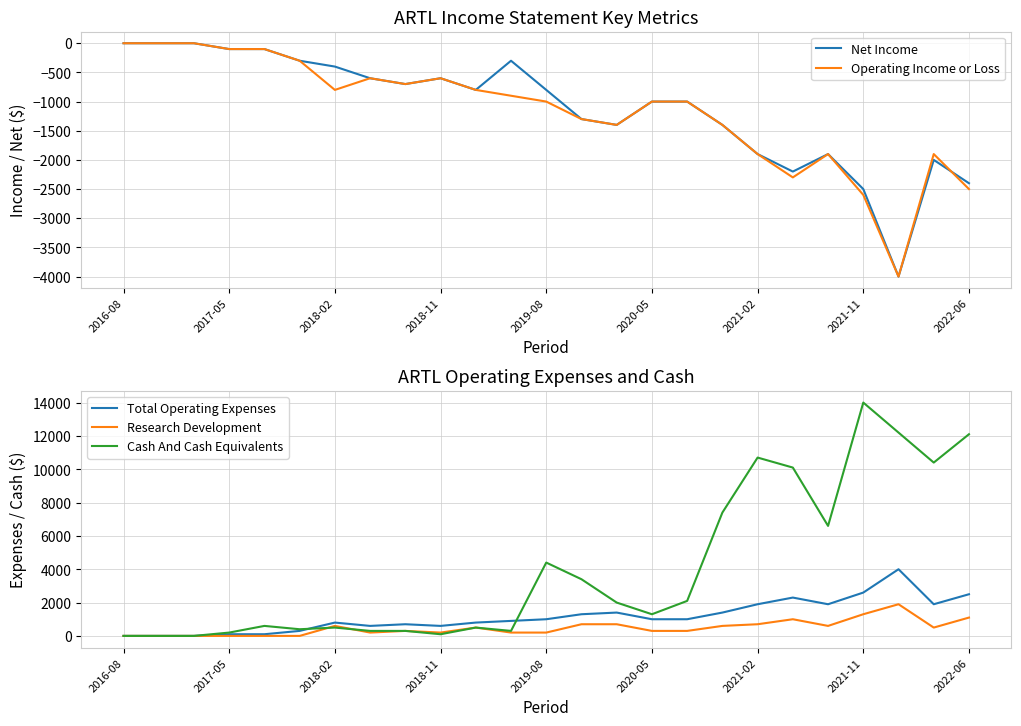

What is the minimum value for Net Income?

-4000